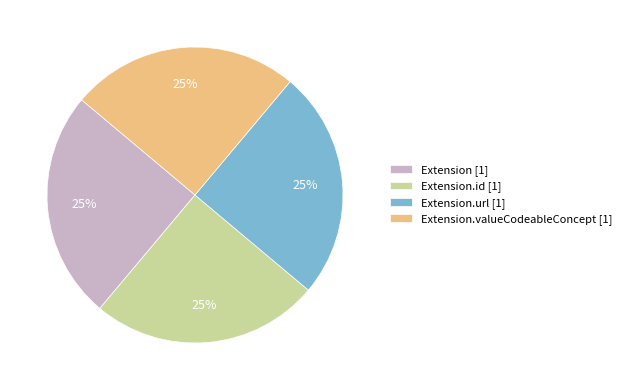

Is Extension.id [1] the majority of the pie?

No